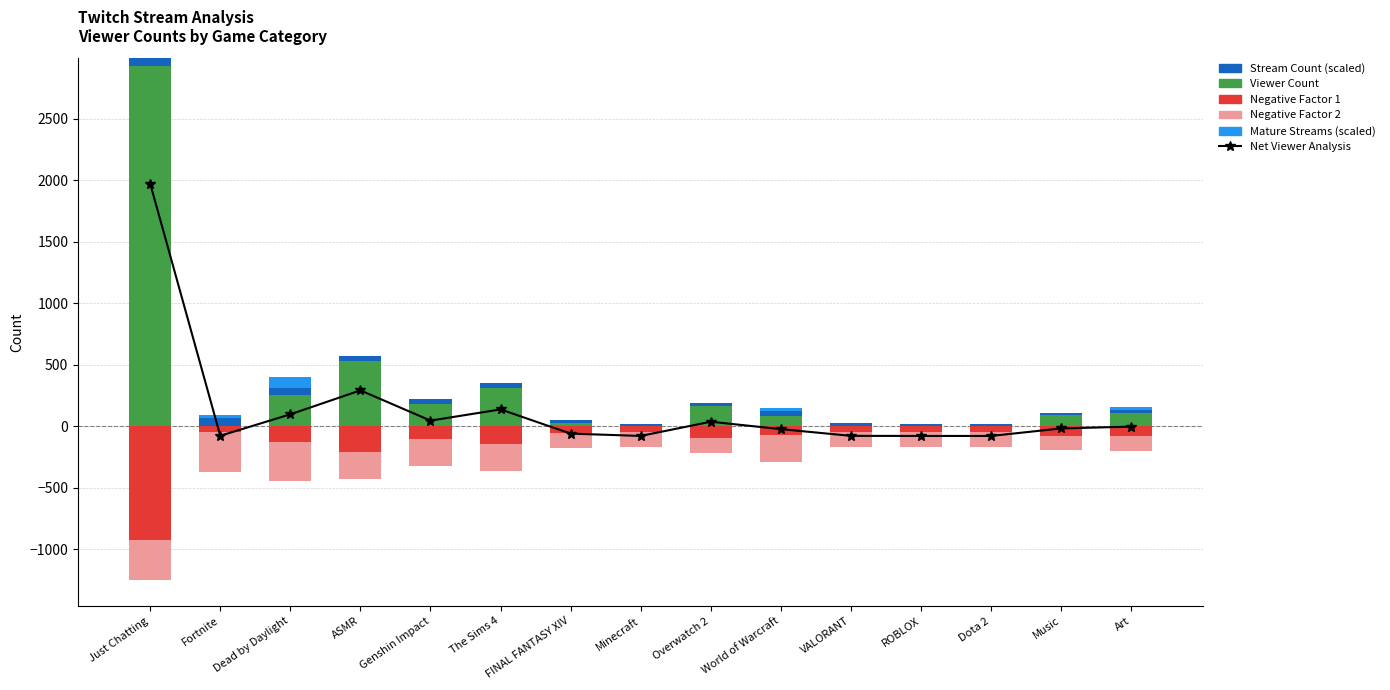

Which category has the lowest value in the Negative Factor 1 series?

Just Chatting